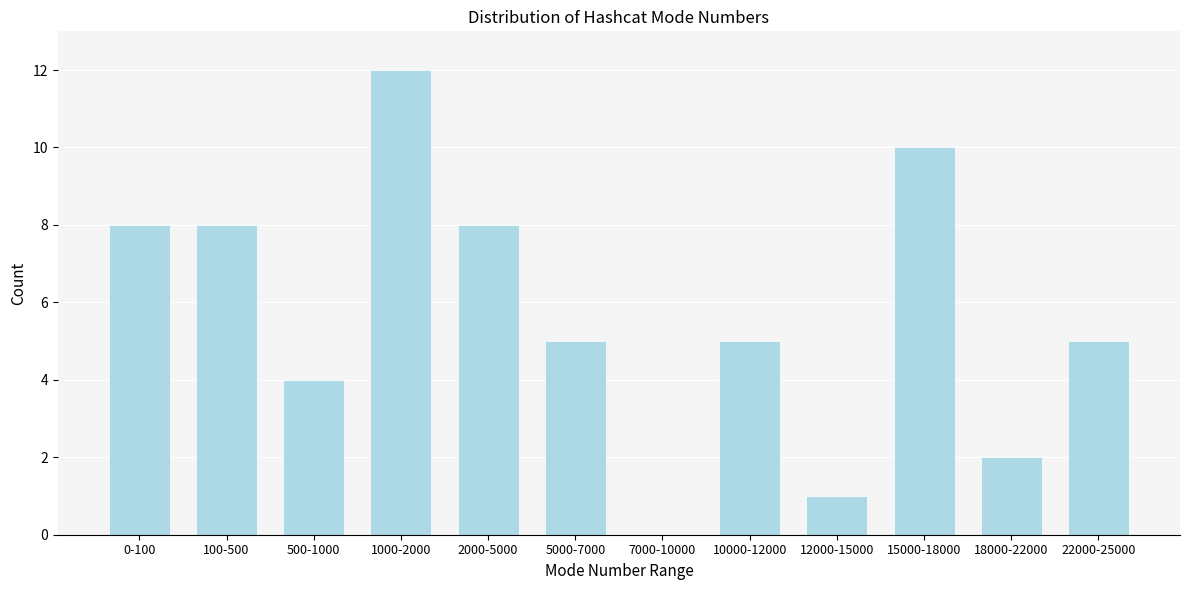

Reading left to right, what are all the values shown in this chart?

0-100=8	100-500=8	500-1000=4	1000-2000=12	2000-5000=8	5000-7000=5	7000-10000=0	10000-12000=5	12000-15000=1	15000-18000=10	18000-22000=2	22000-25000=5